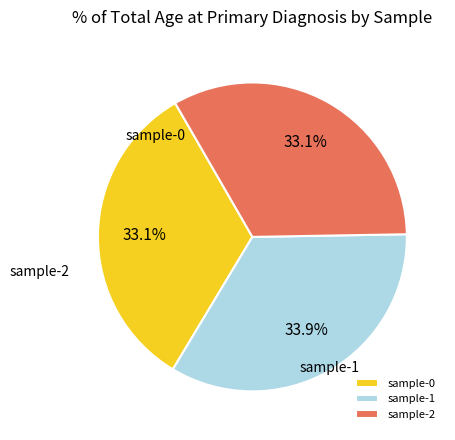

True or false: sample-0 accounts for 33% of the total.

True